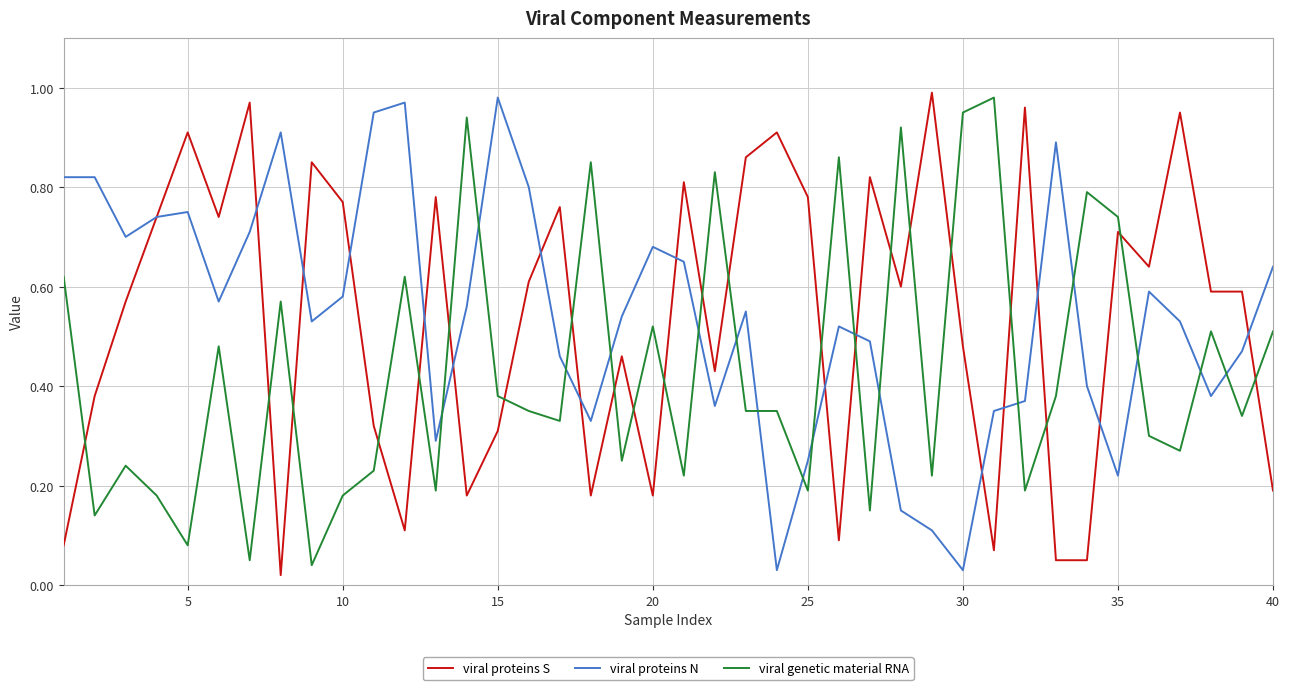

Which series ends up on top after the final intersection of viral proteins N and viral genetic material RNA?

viral proteins N